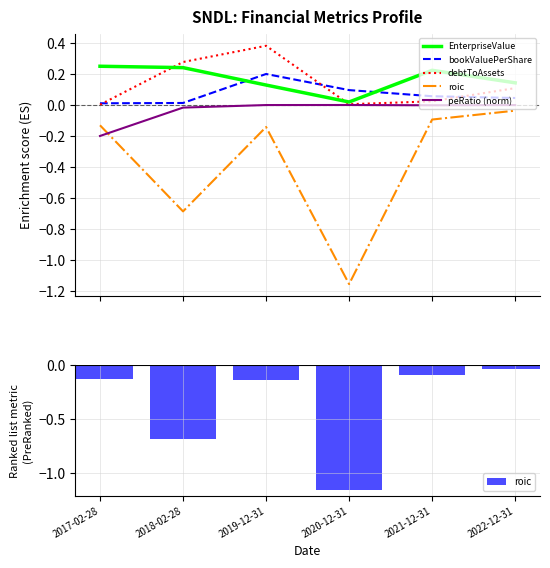

Reading right to left, what are all the values shown in this chart?

EnterpriseValue: 0.1	0.2	0.0	0.1	0.2	0.2
bookValuePerShare: 0.0	0.1	0.1	0.2	0.0	0.0
debtToAssets: 0.1	0.0	0.0	0.4	0.3	0.0
roic: -0.0	-0.1	-1.2	-0.1	-0.7	-0.1
peRatio (norm): -0.0	-0.0	-0.0	-0.0	-0.0	-0.2